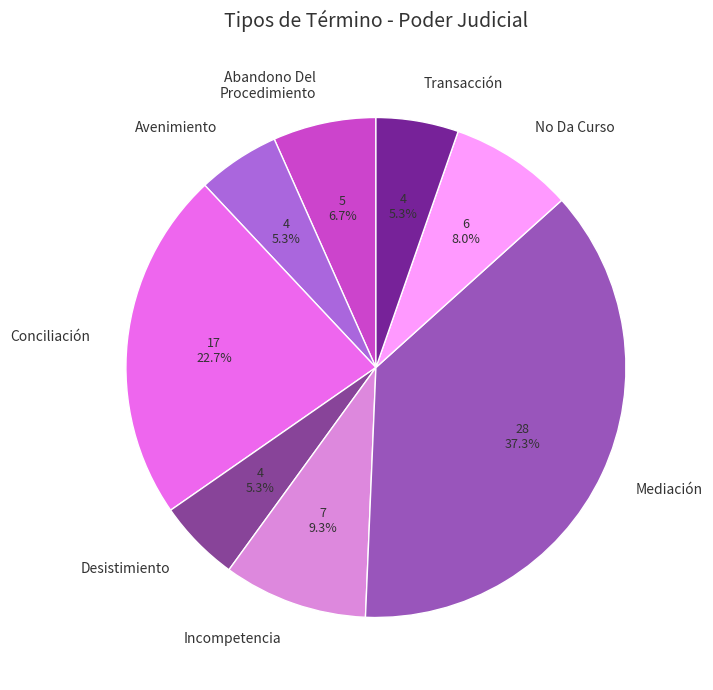

How much of the chart is everything except Abandono Del Procedimiento?

93.3%